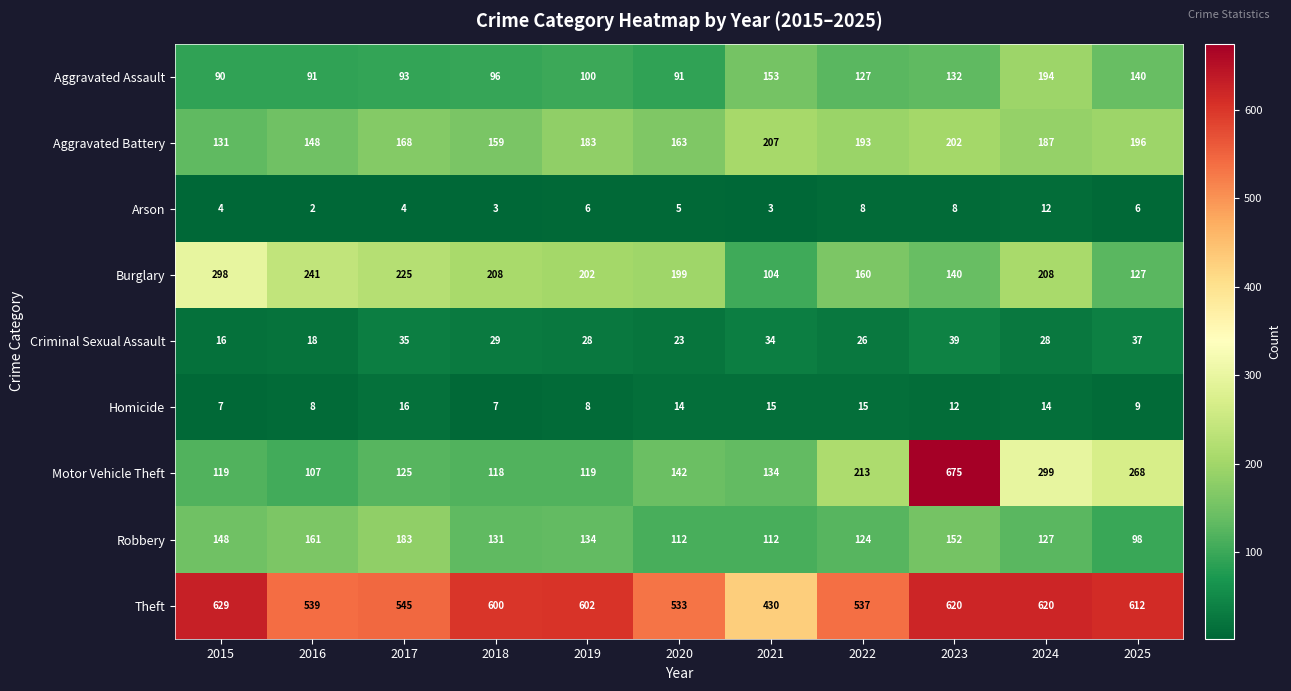

Count the Homicide values in the range 8 to 15.

8